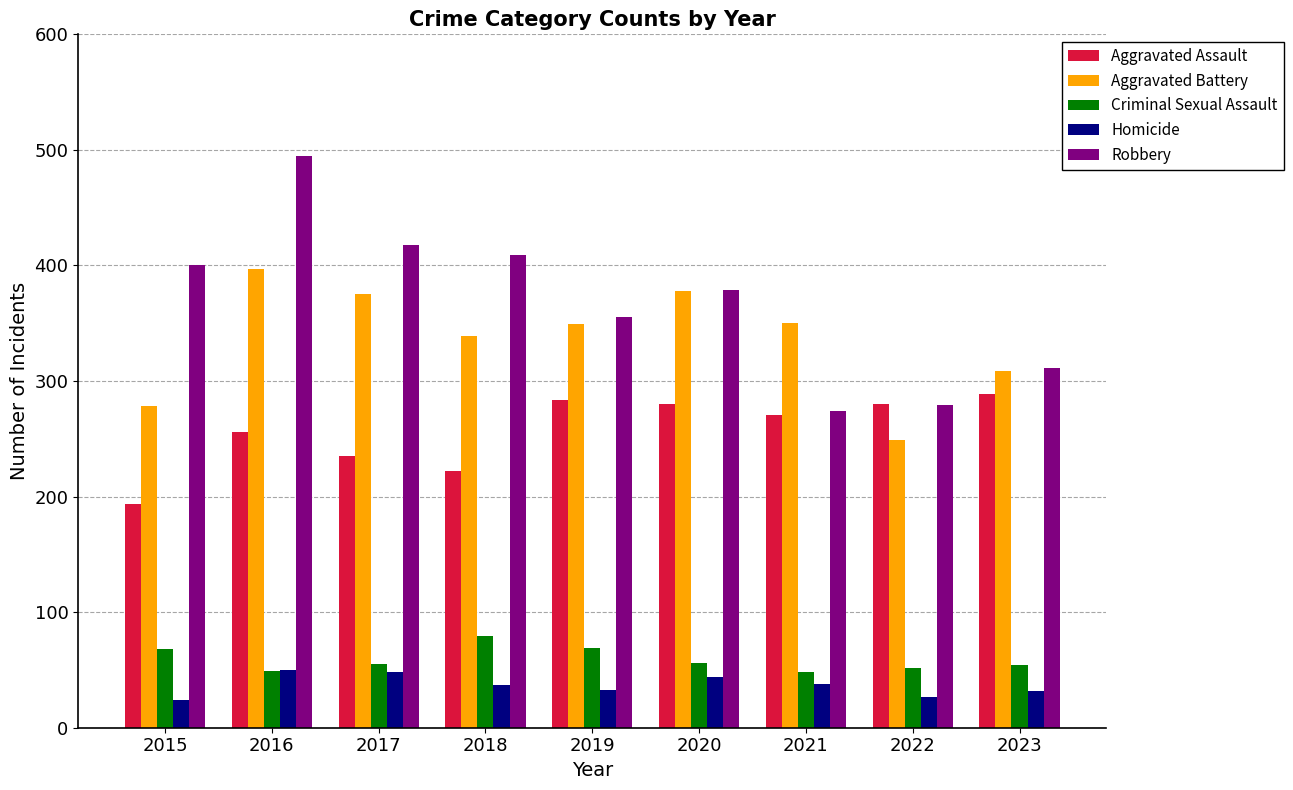

True or false: Aggravated Assault has a value of 235 at 2017.

True